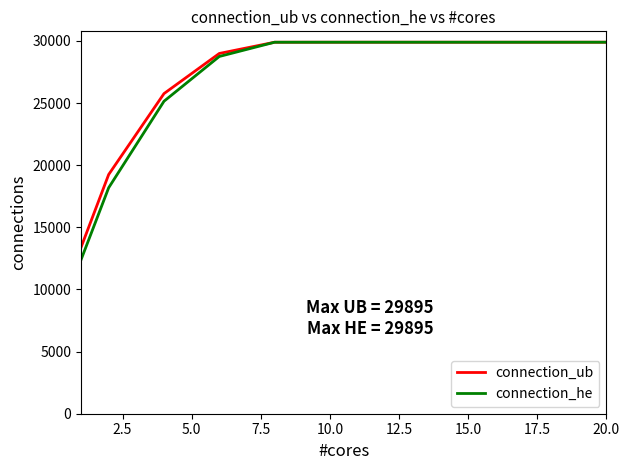

What is the highest value of the connection_ub series?

29895